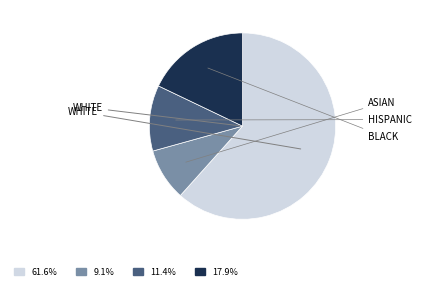

To the nearest percent, what is the difference between the largest and smallest slice percentages?

53%